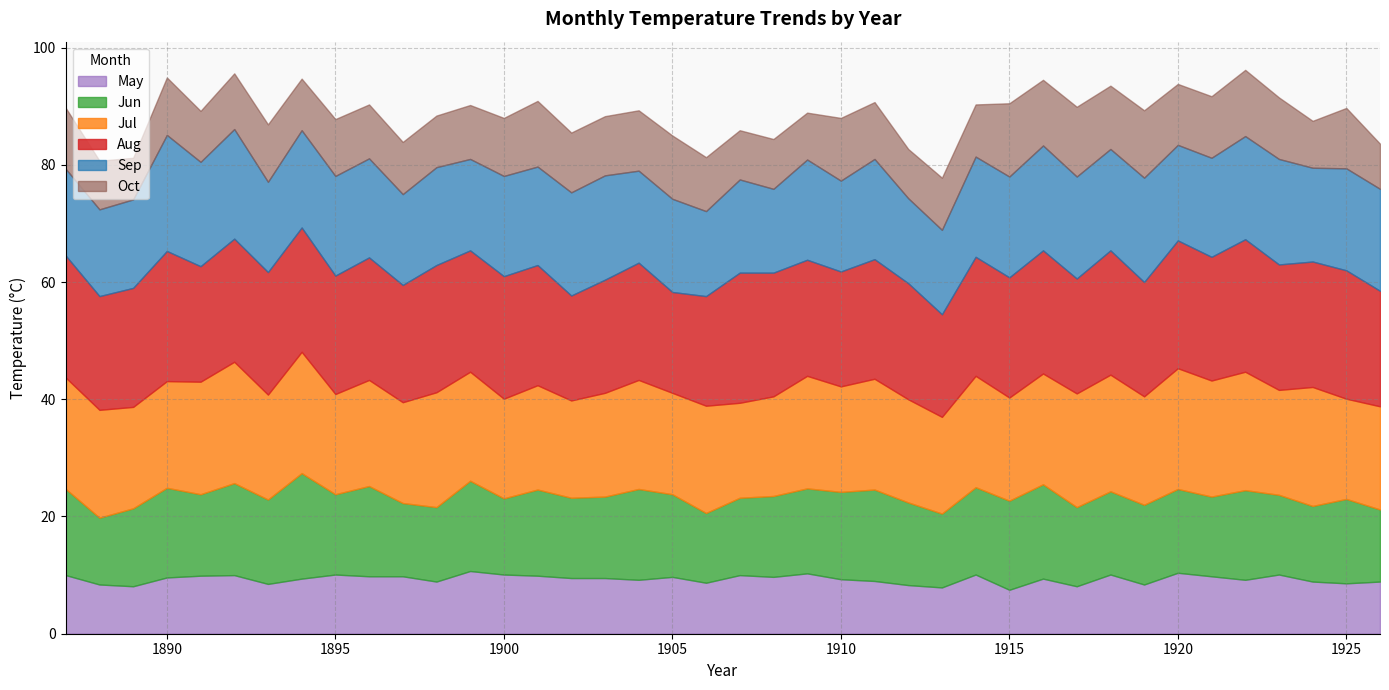

Is it true that Sep equals 31.0 at 1892?

False